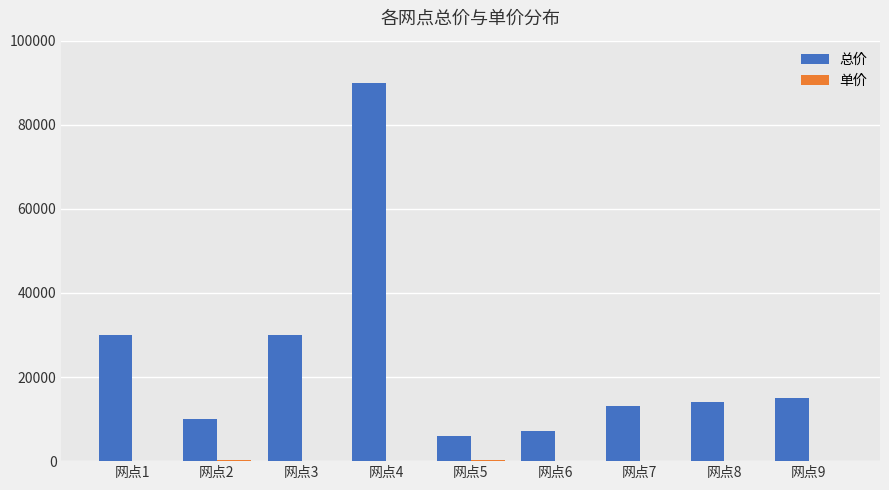

At which category is the sum across all series the highest?

网点4